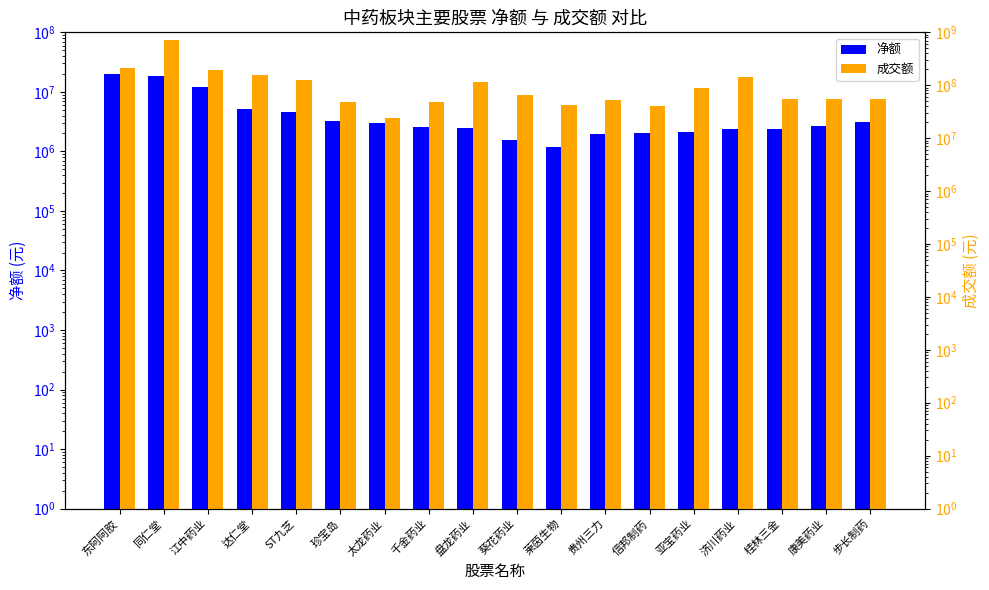

Which has a higher value, 葵花药业 or 千金药业?

千金药业